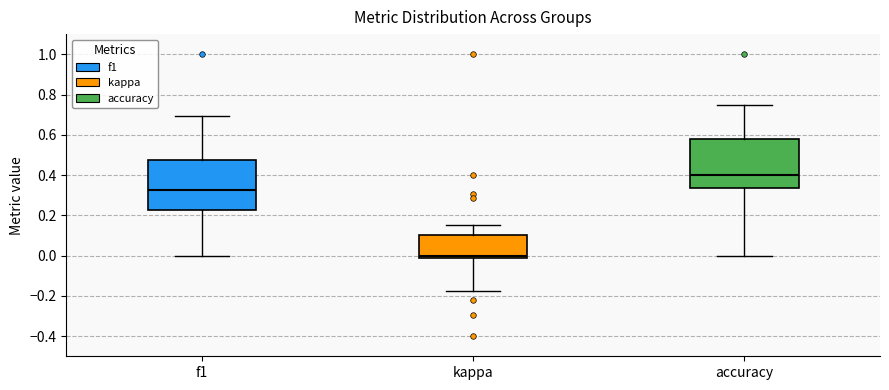

Reading left to right, transcribe this box plot: for each box, give where its median line is, the range the box spans, and where its two whiskers end, as read against the y-axis. The values are not printed on the chart, so give them approximately, as read against the axis.

f1: median 0.32, box 0.22 to 0.48, whiskers 0.00 to 0.70
kappa: median 0.00, box -0.02 to 0.10, whiskers -0.18 to 0.16
accuracy: median 0.40, box 0.34 to 0.58, whiskers 0.00 to 0.76